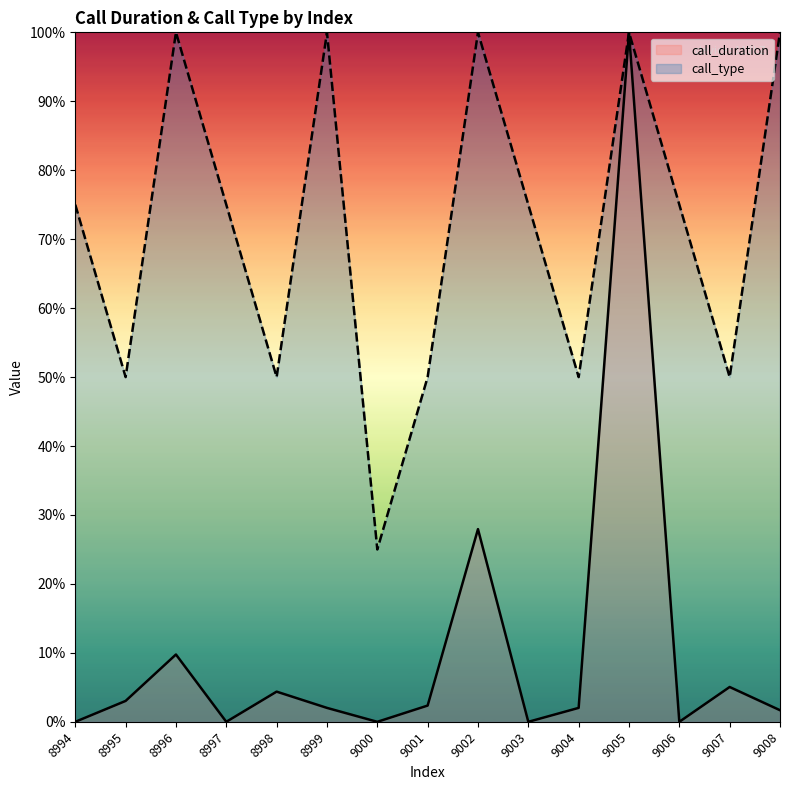

The value of call_type at 9000 is 5.8. True or false?

False